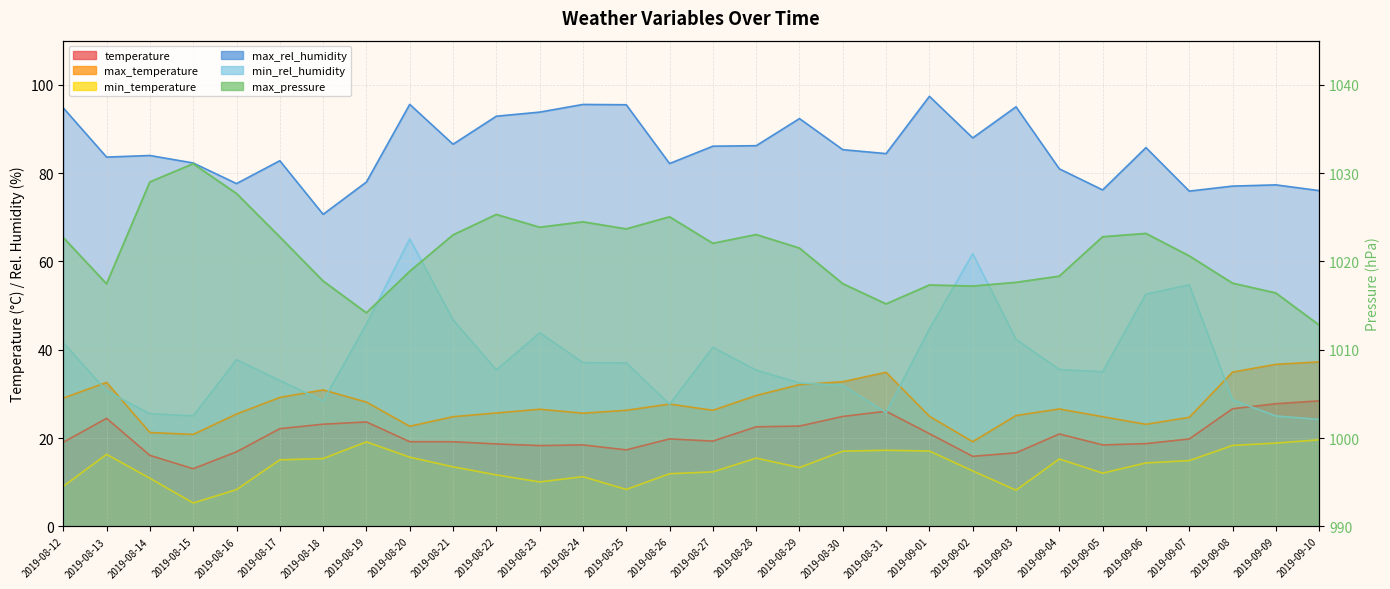

True or false: min_temperature and max_pressure intersect in this chart.

False